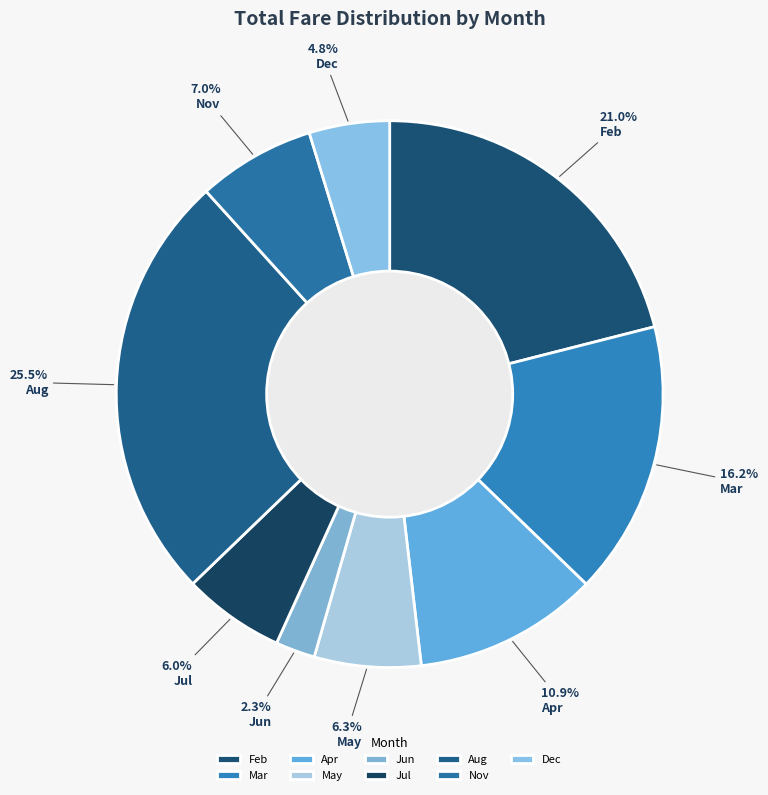

How many slices are in this pie chart?

9